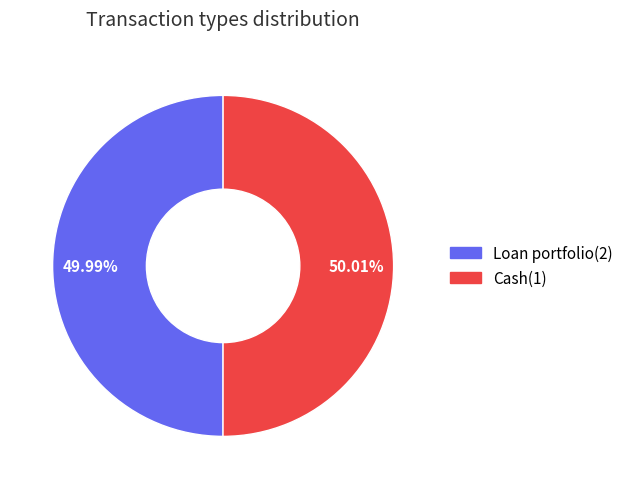

To the nearest percent, what portion does Loan portfolio(2) represent?

50%